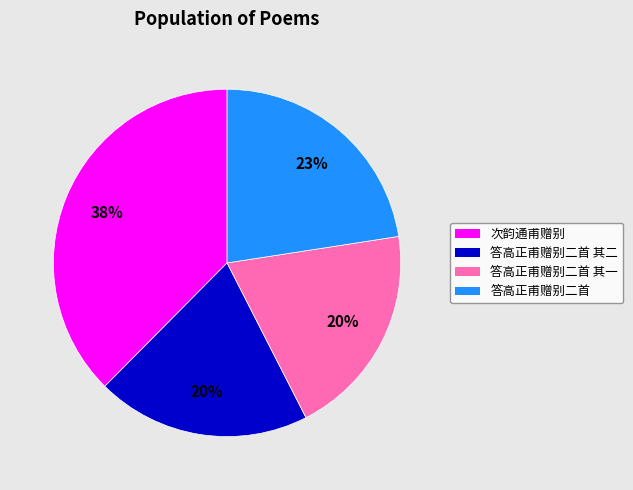

Which category has the biggest portion of the pie?

次韵通甫赠别